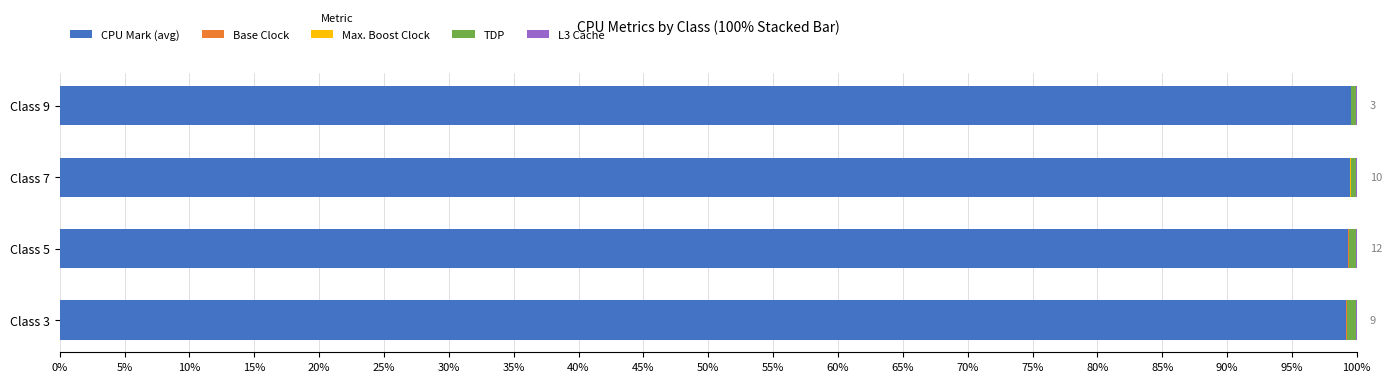

What is the highest value of the CPU Mark (avg) series?

99.5